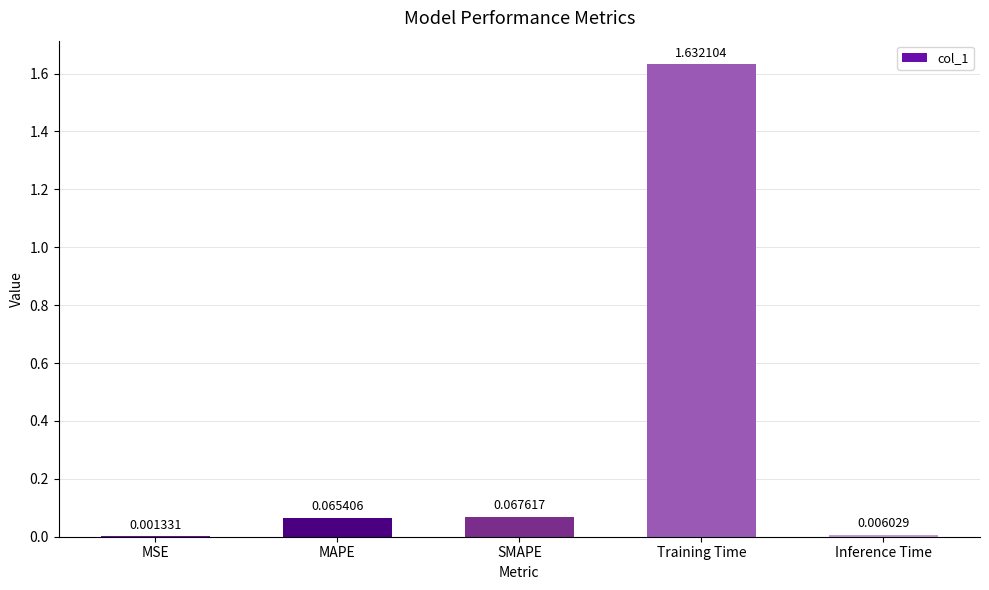

Which label corresponds to the largest value in the chart?

Training Time